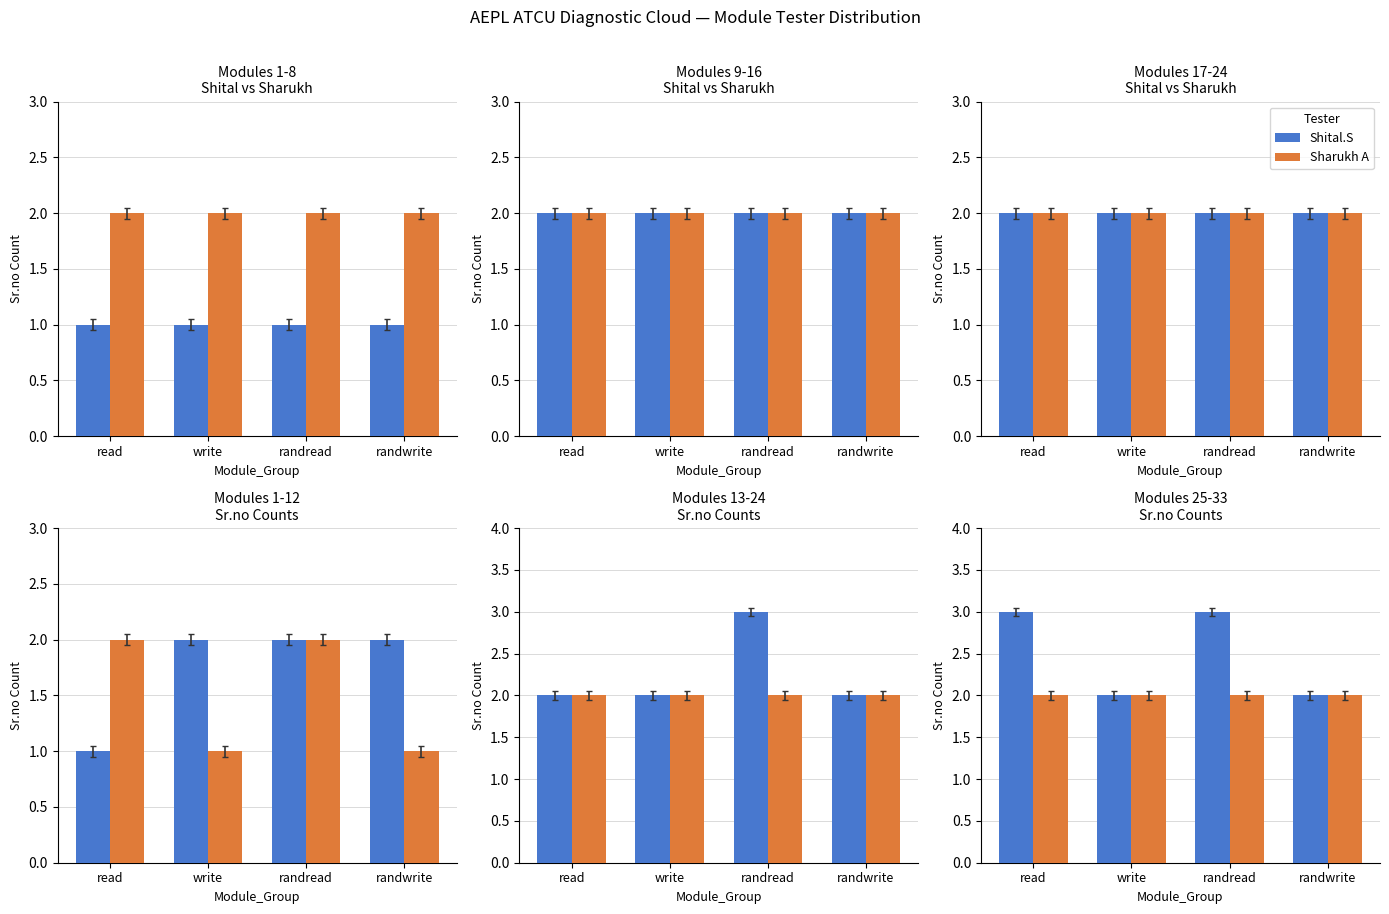

Is the value of Sharukh A at randread greater than the value of Shital.S at write?

No